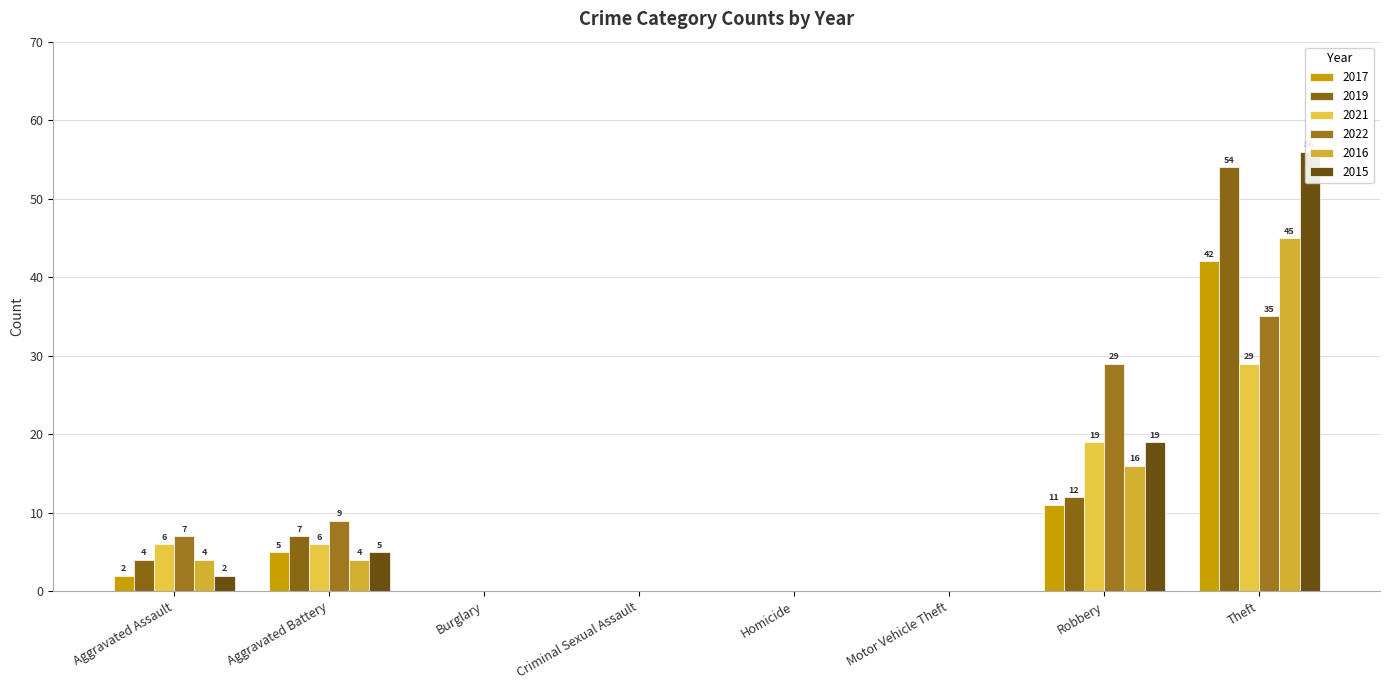

What are all the series names shown in the legend?

2017, 2019, 2021, 2022, 2016, 2015